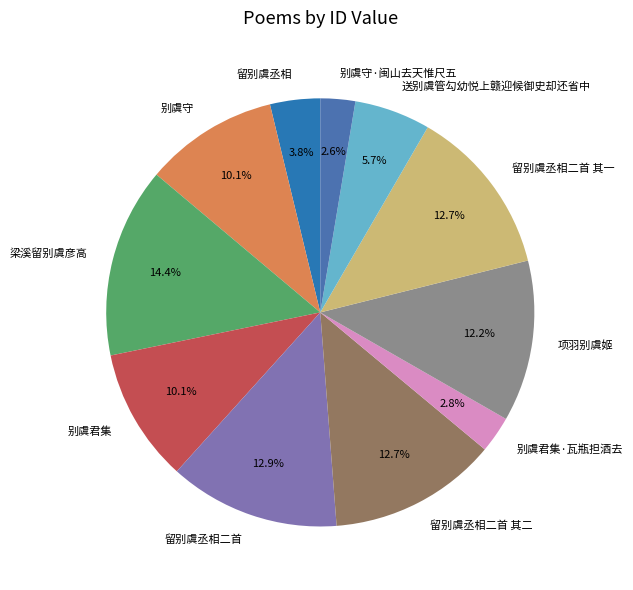

Approximately how many times larger is the value at 留别虞丞相二首 其一 compared to 项羽别虞姬?

1.0